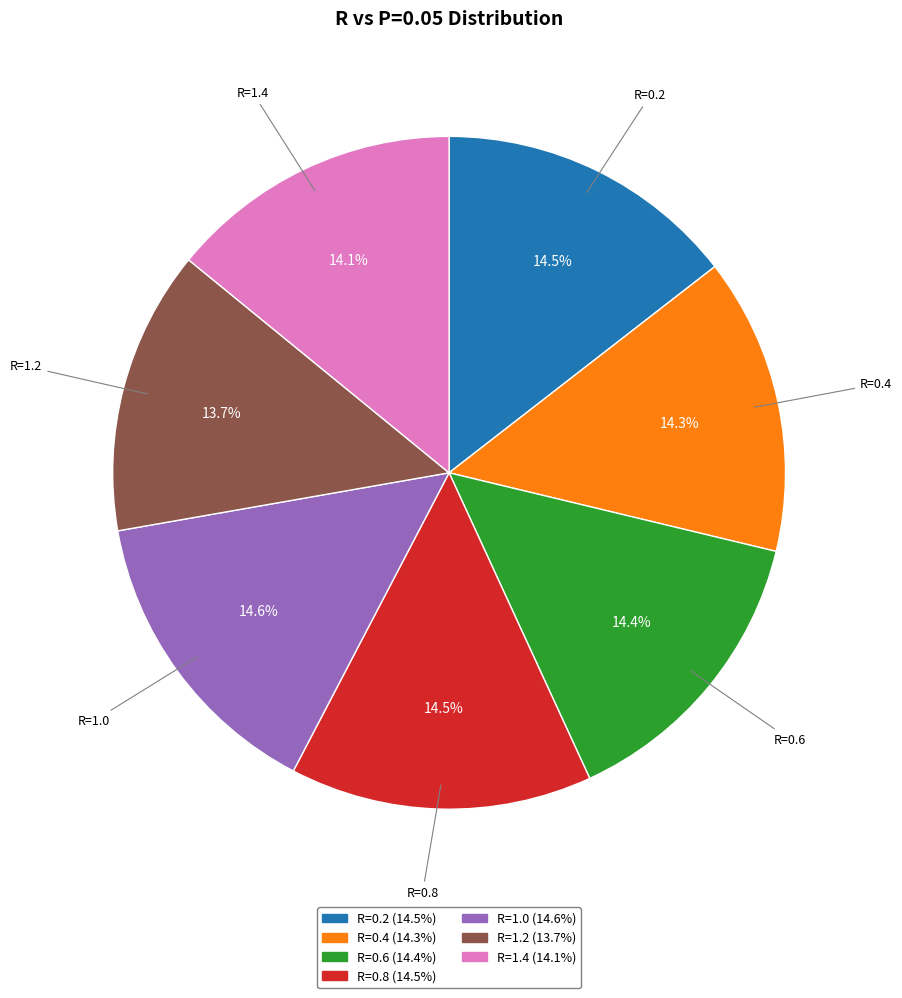

To the nearest percent, what is the combined percentage of R=1.0 and R=0.4?

29%